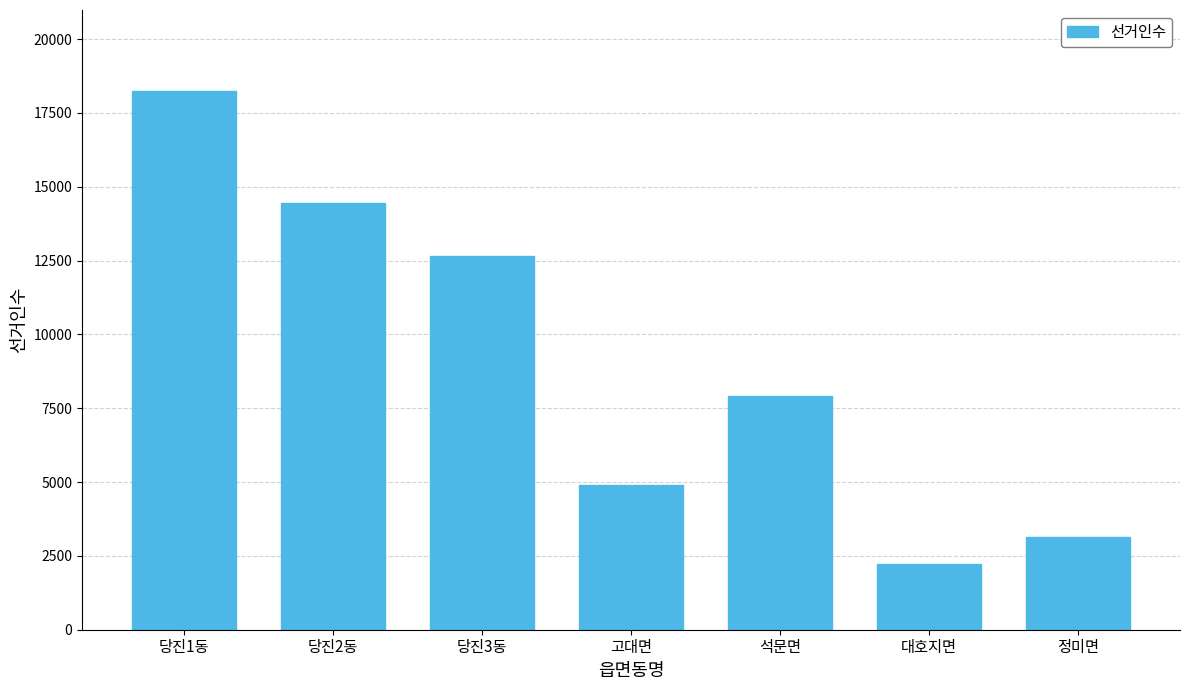

Reading left to right, transcribe all the data shown in this chart.

당진1동=18246	당진2동=14463	당진3동=12663	고대면=4895	석문면=7928	대호지면=2228	정미면=3131